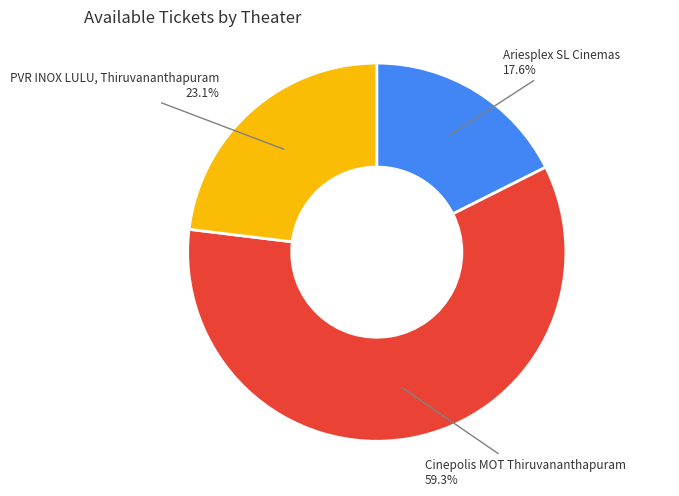

To the nearest percent, what is the average slice percentage?

33%